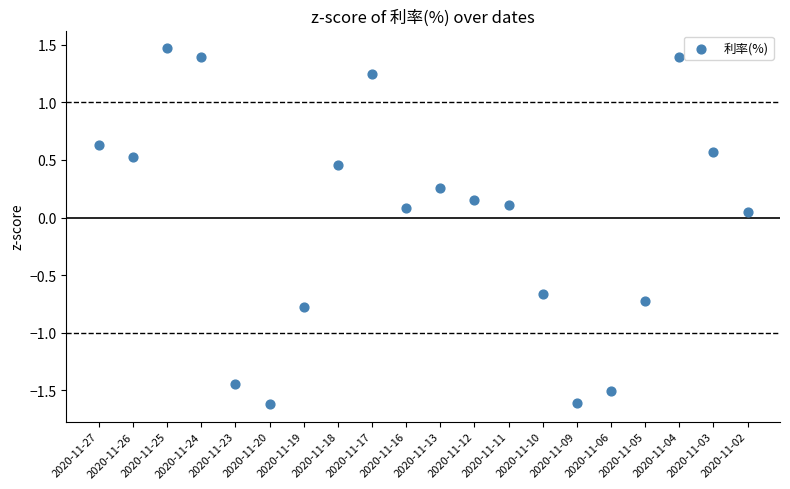

What is the range of Y values (max minus min)?

3.1